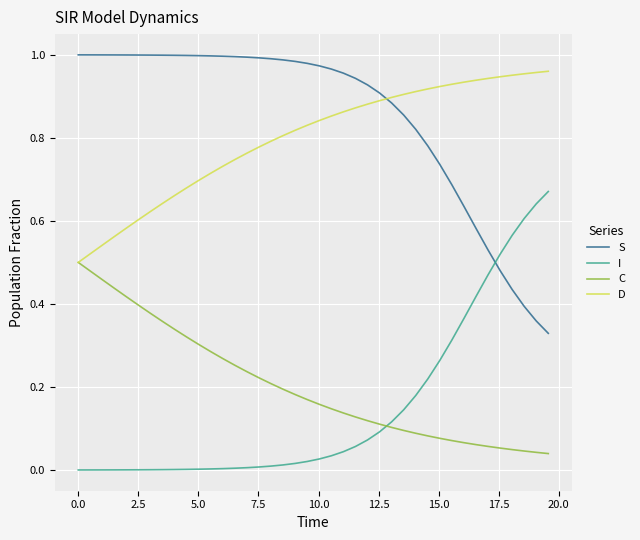

Which series has the largest total across all categories?

S